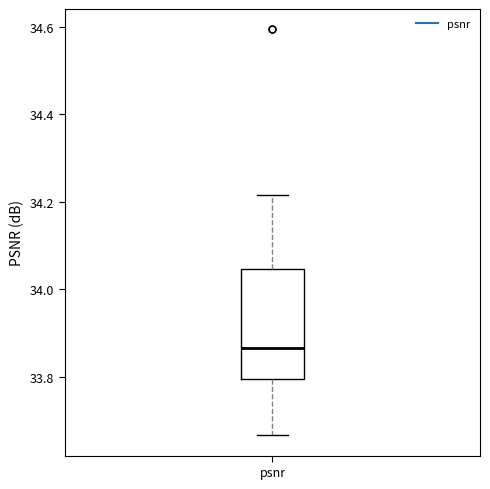

Where is the upper edge of the box for psnr on the y-axis? The values are not printed on the chart, so give them approximately, as read against the axis.

34.04